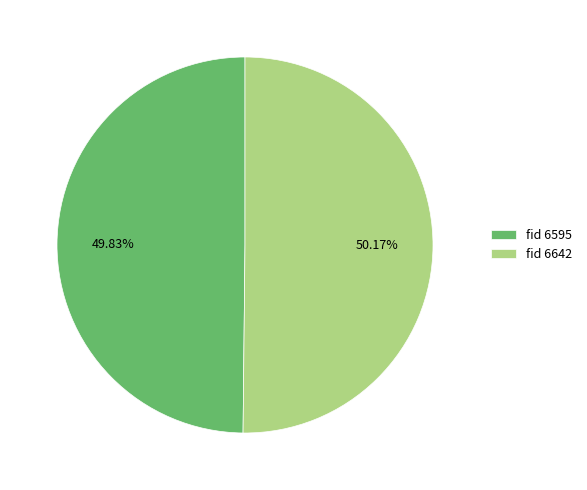

What is the ratio of the value at fid 6642 to the value at fid 6595?

1.0